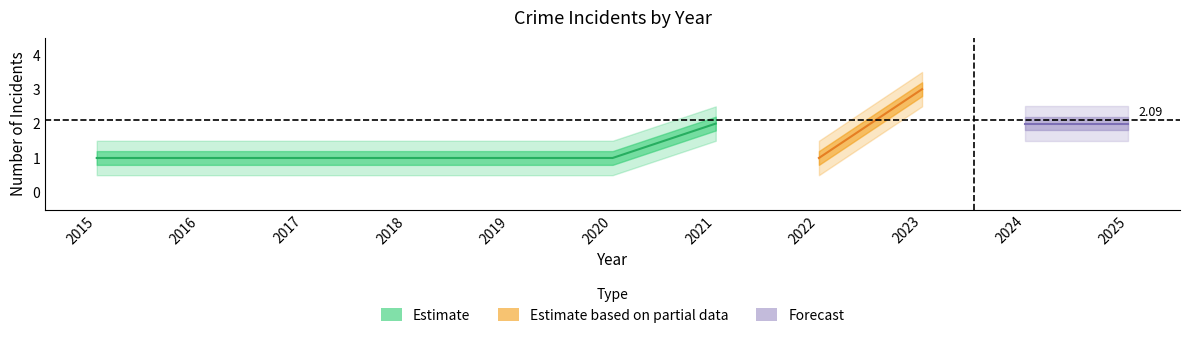

At which category does the chart reach its peak across all series?

2023